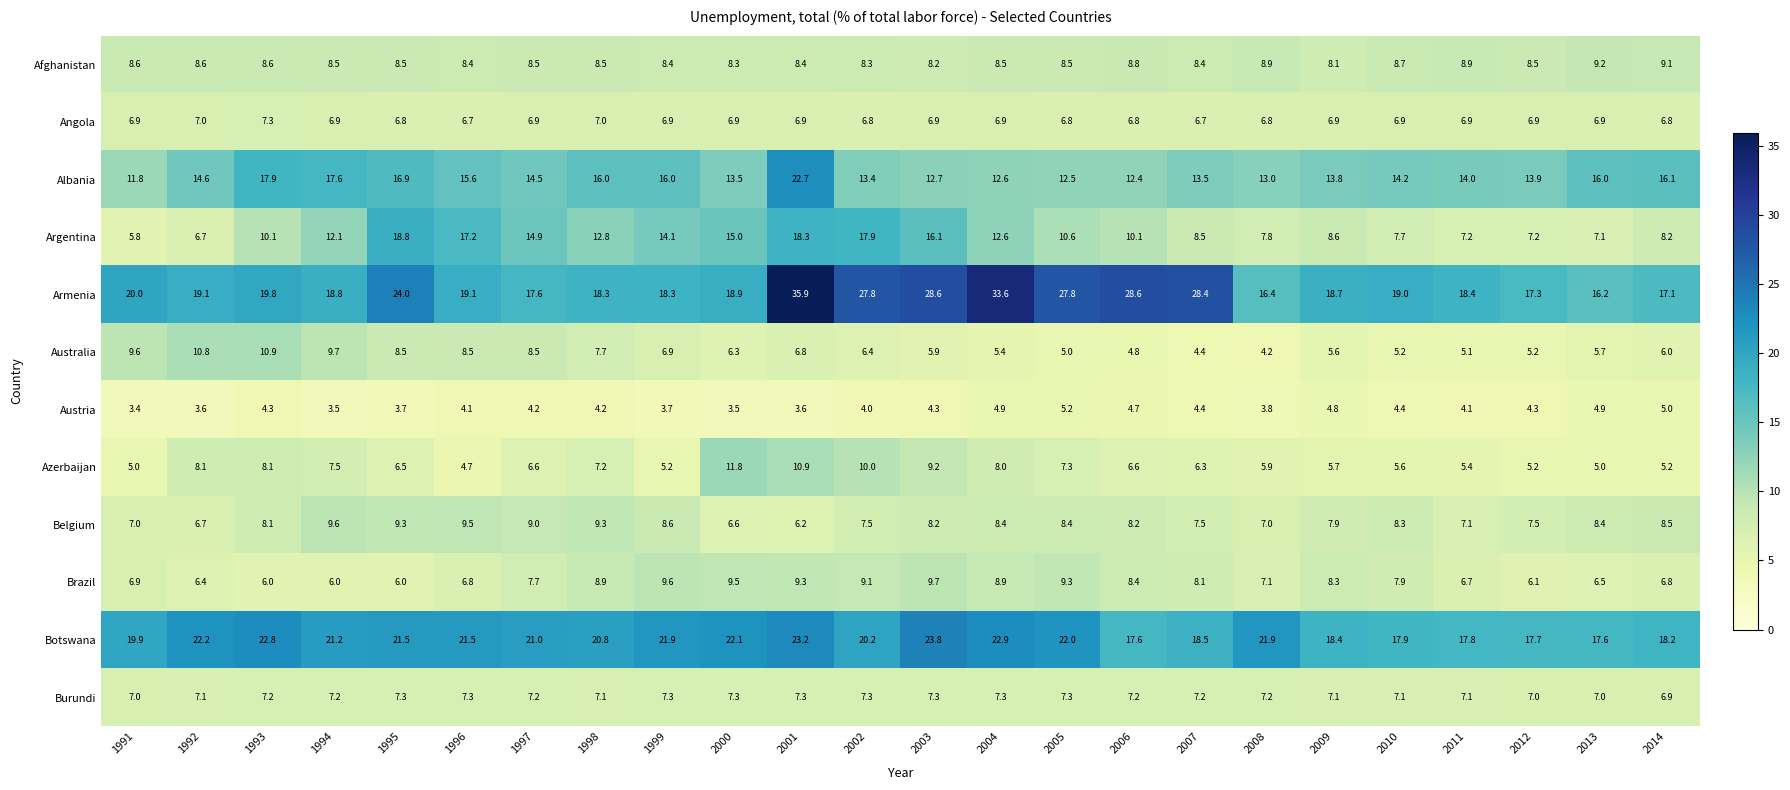

True or false: Australia has a value of 14.7 at 1996.

False